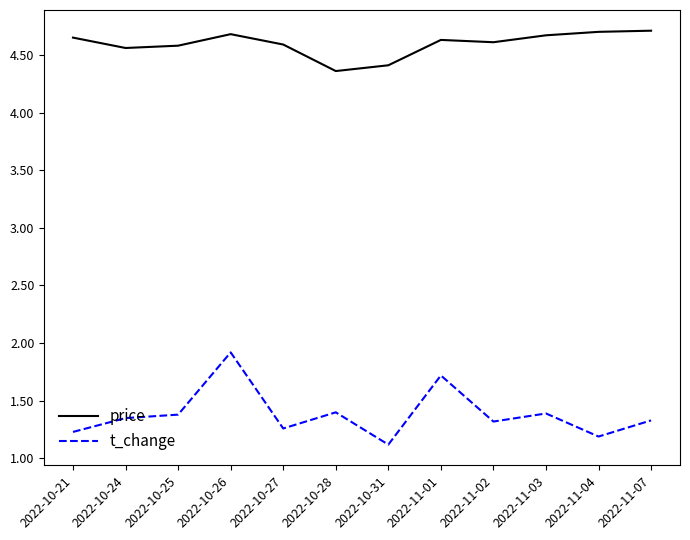

What is the difference between the maximum and minimum values in the t_change series?

0.8